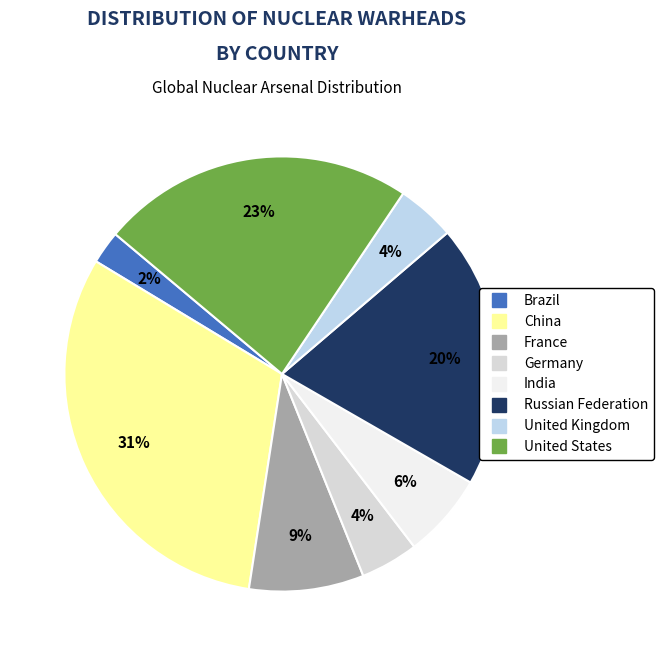

What is the largest slice in the pie chart?

China